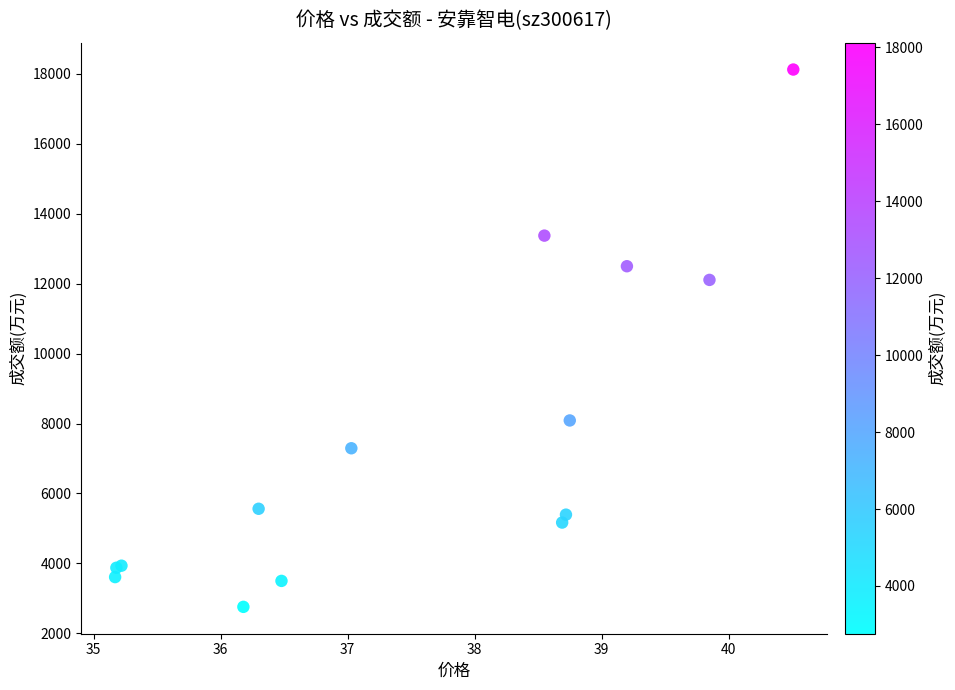

What Y value in the scatter plot is closest to 10439?

12106